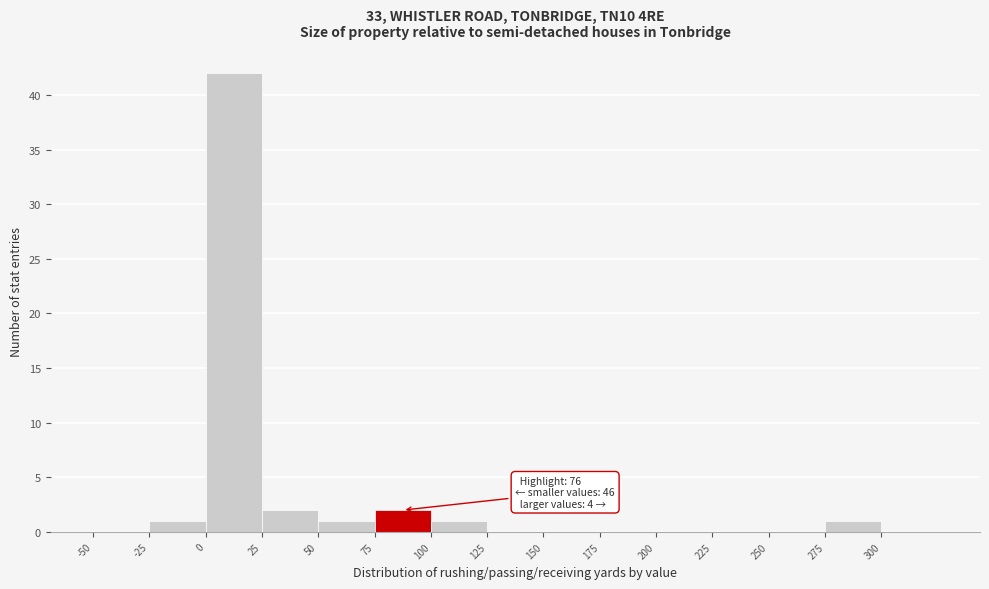

Over which range of the x-axis is the bar tallest?

0 to 25